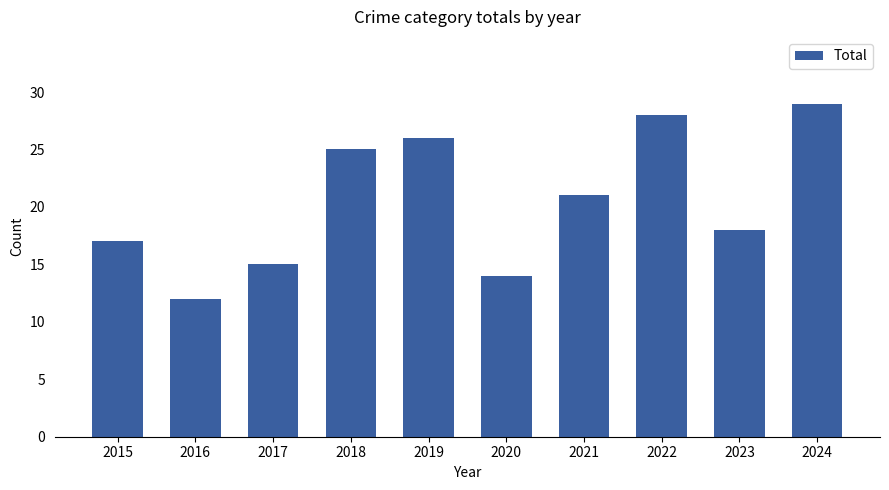

Reading right to left, what are all the values shown in this chart?

2024=29	2023=18	2022=28	2021=21	2020=14	2019=26	2018=25	2017=15	2016=12	2015=17